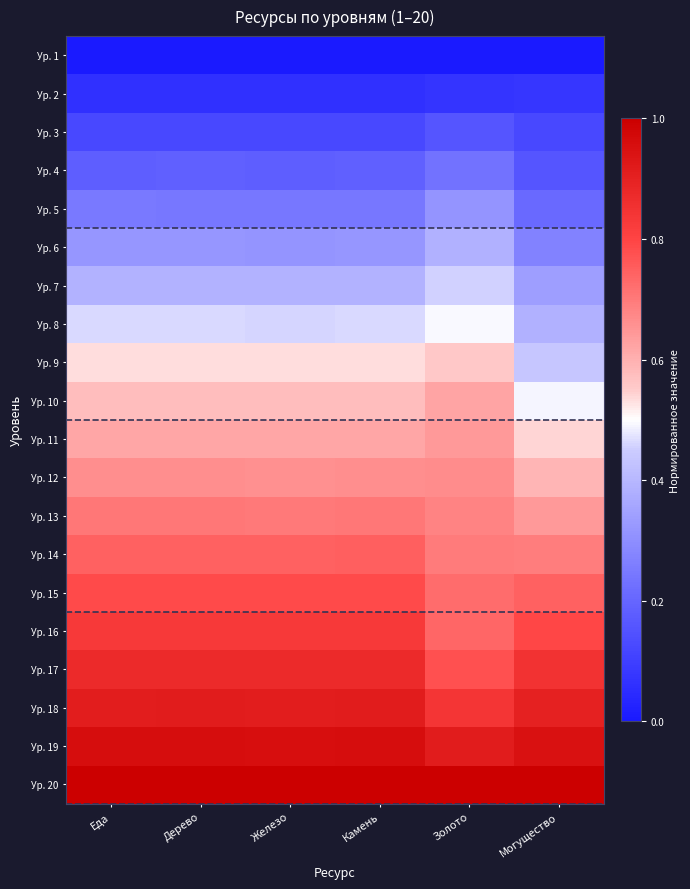

At Железо, list the series in order from largest to smallest.

Ур. 20, Ур. 19, Ур. 18, Ур. 17, Ур. 16, Ур. 15, Ур. 14, Ур. 13, Ур. 12, Ур. 11, Ур. 10, Ур. 9, Ур. 8, Ур. 7, Ур. 6, Ур. 5, Ур. 4, Ур. 3, Ур. 2, Ур. 1